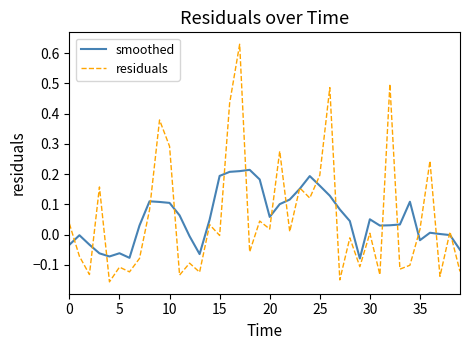

How many interior local peaks does the residuals series have?

15